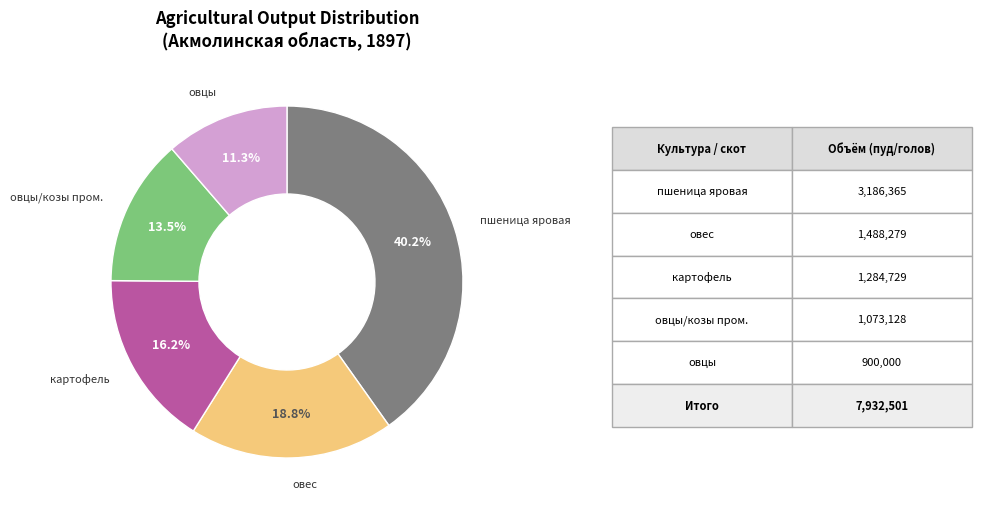

How much of the chart is everything except картофель?

83.8%